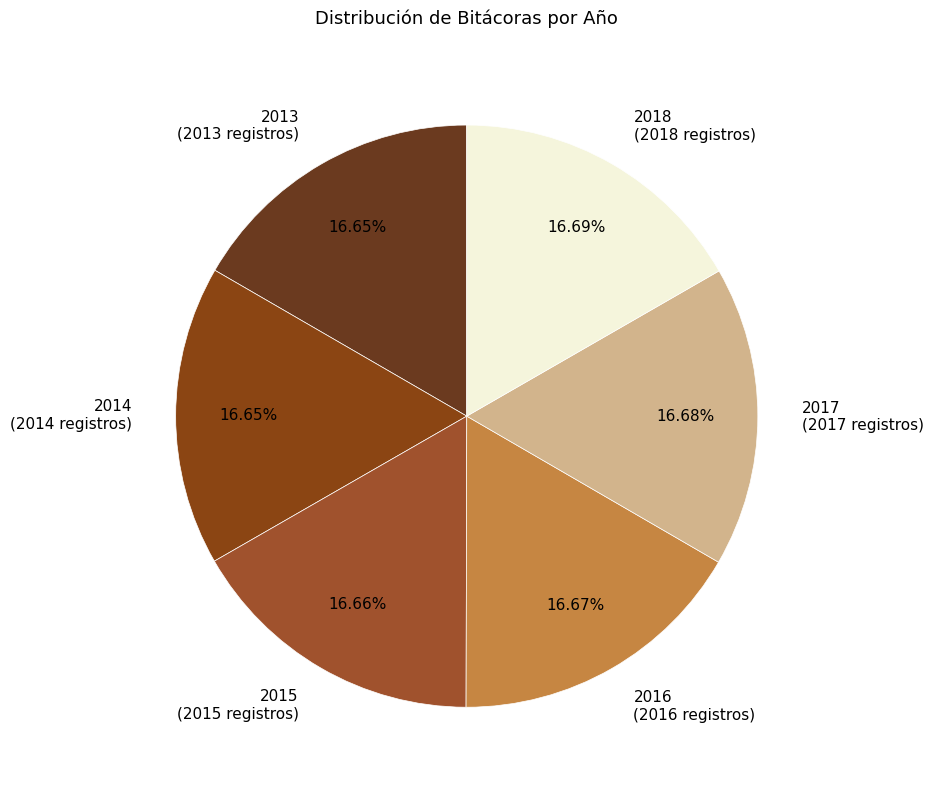

Do 2018 (2018 registros) and 2017 (2017 registros) together represent more than half of the pie?

No